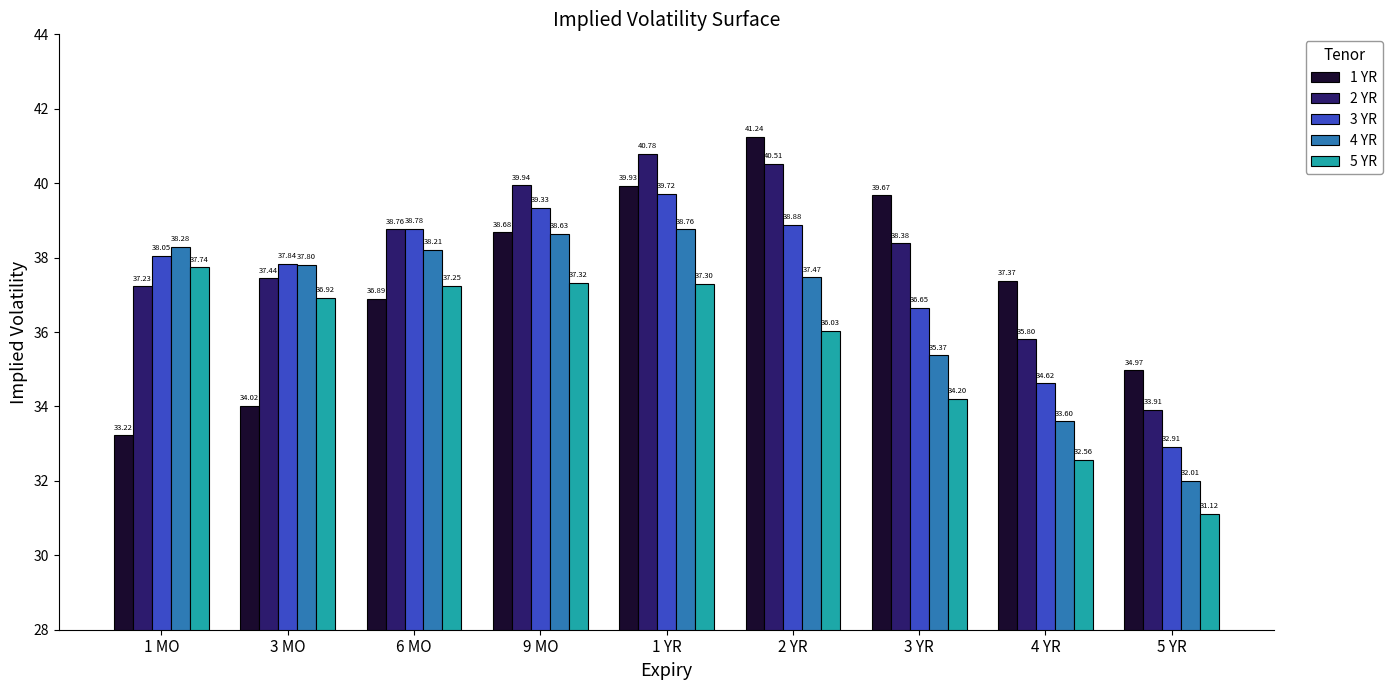

Rank the series at 5 YR from lowest to highest value.

5 YR, 4 YR, 3 YR, 2 YR, 1 YR